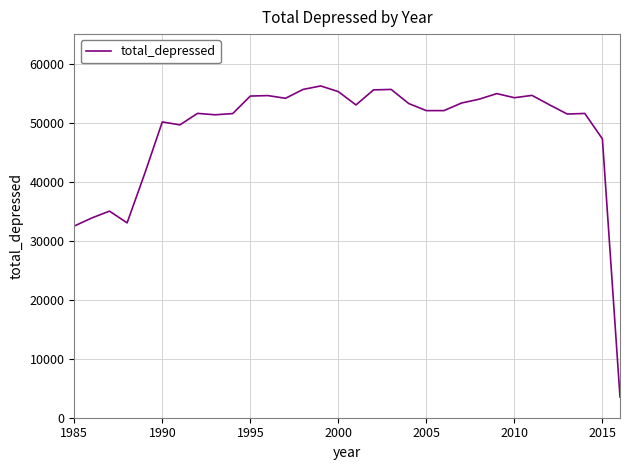

What is the difference between the maximum and minimum values?

52711